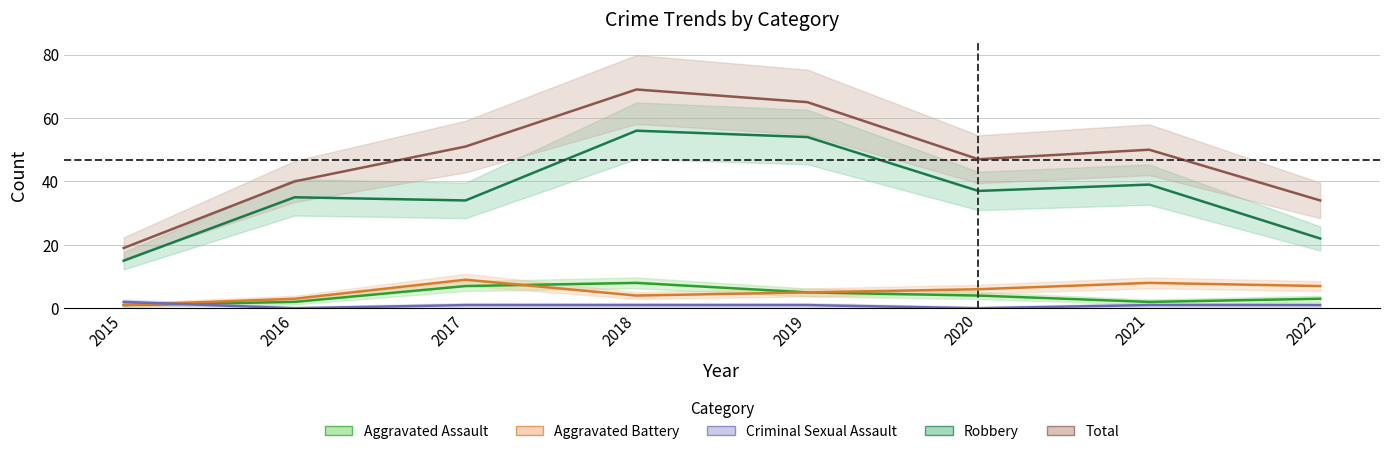

Is this an area chart (filled region under the line)?

No